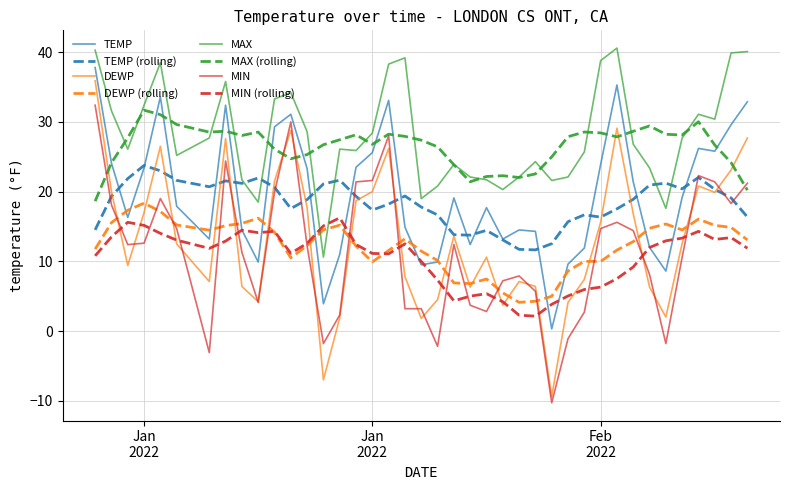

Which series has the largest range (max minus min)?

DEWP